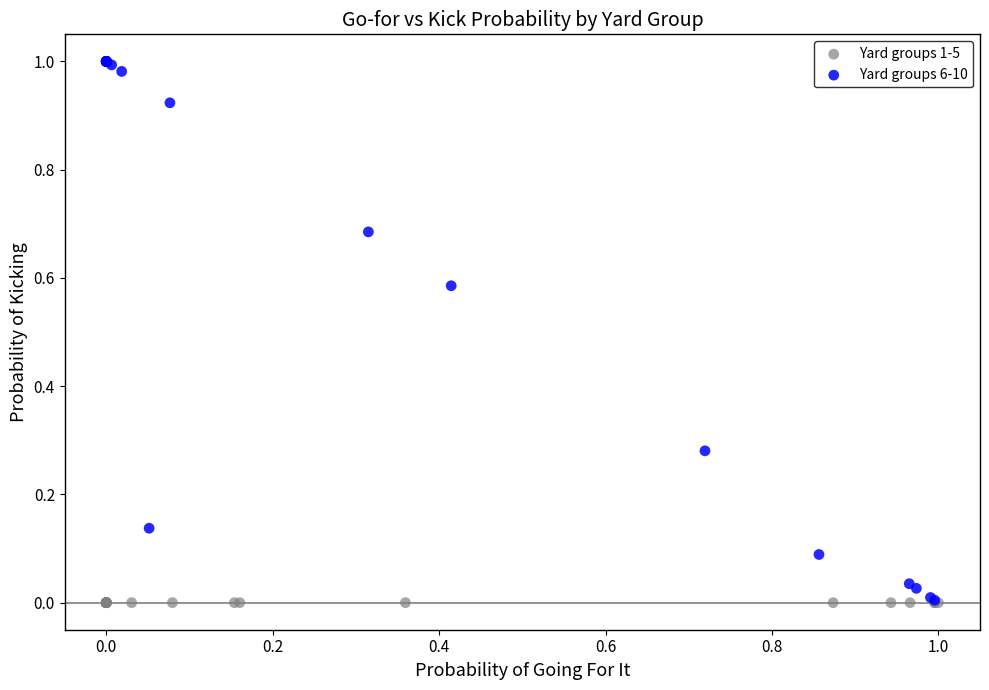

What are all the series names shown in the legend?

Yard groups 1-5, Yard groups 6-10